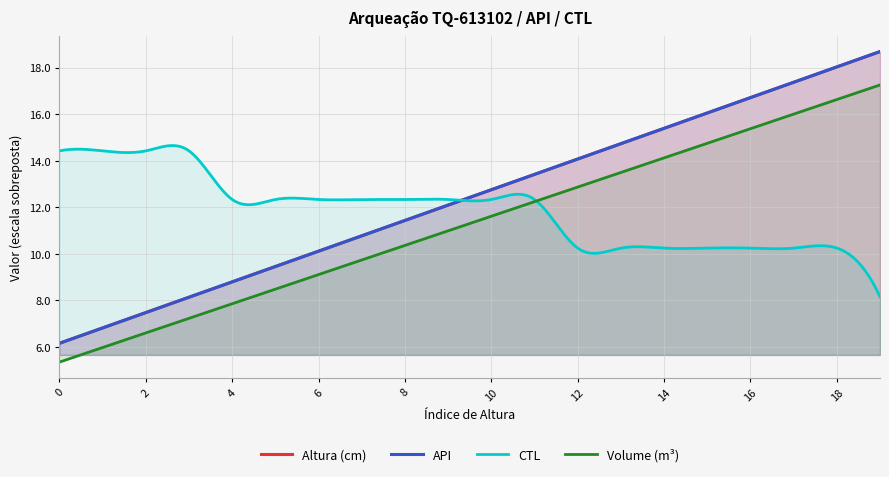

True or false: Altura (cm) - TQ-613102 and Volume (m³) - TQ-613102 intersect in this chart.

False